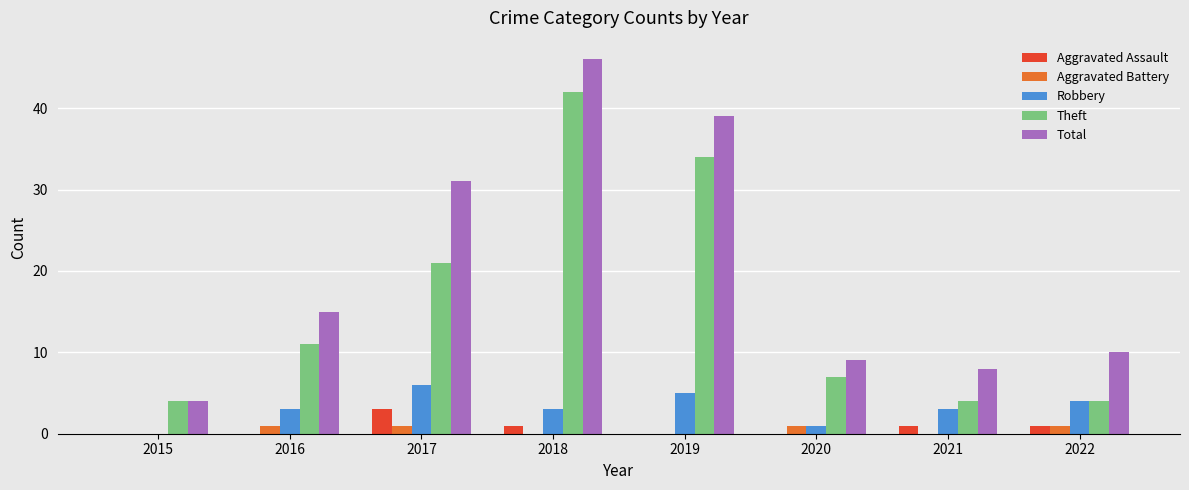

How many data points does each series have?

8